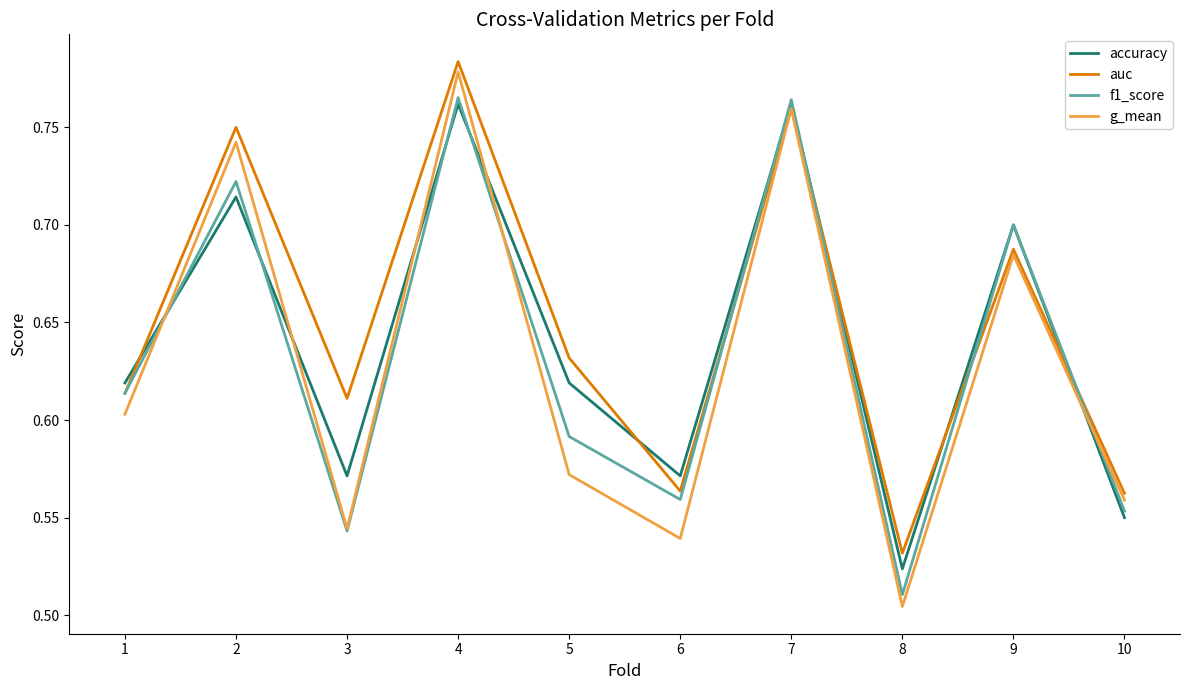

Where do accuracy and f1_score first cross each other?

1 and 2